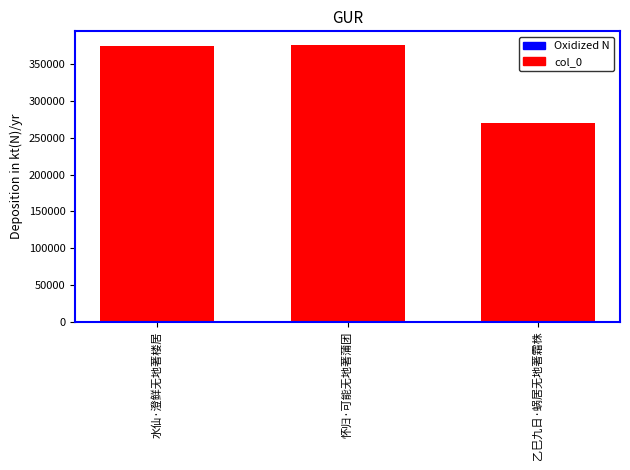

Which category has the lowest value across all series?

乙巳九日·蜗居无地著霜株